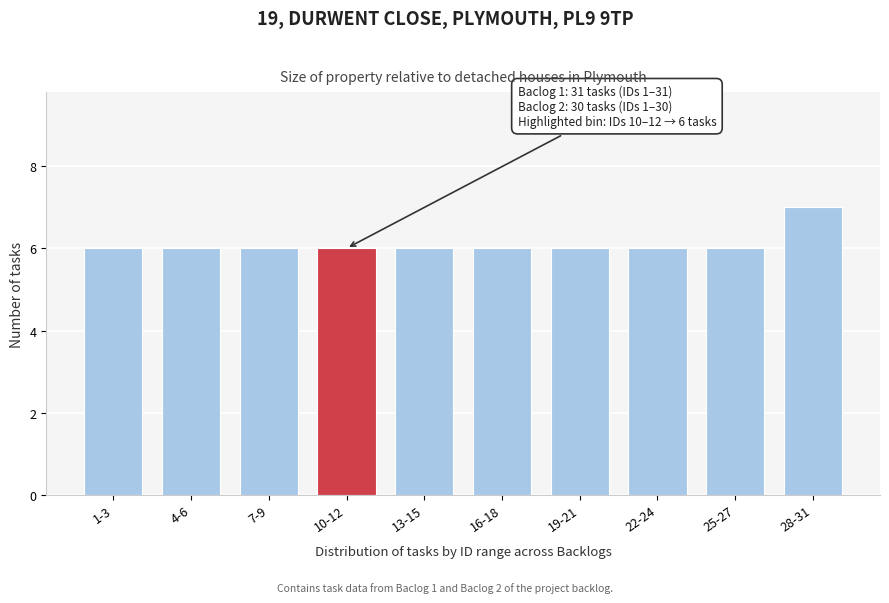

Reading left to right, list all the values displayed in this chart.

6	6	6	6	6	6	6	6	6	7